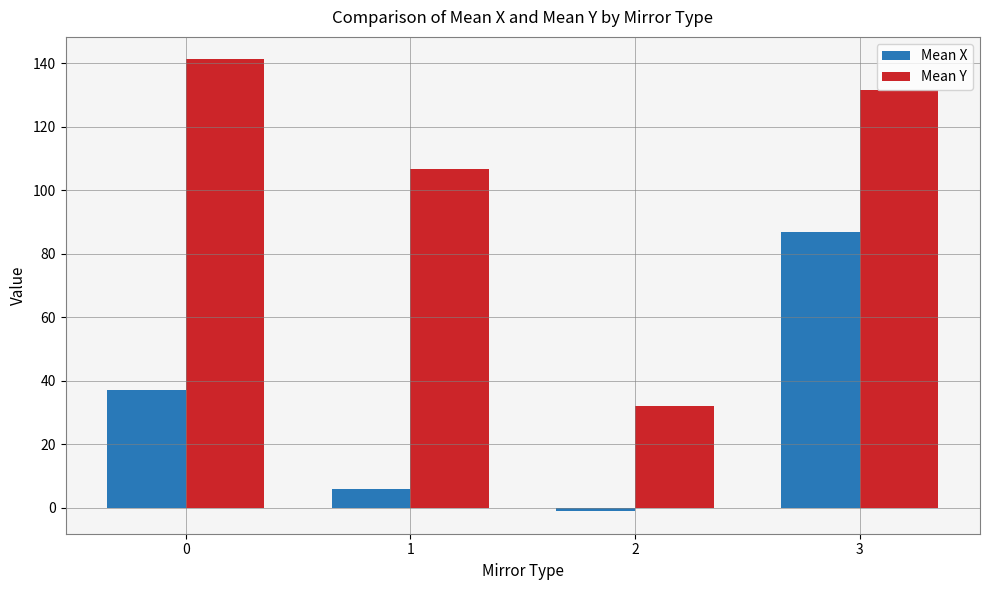

Reading left to right, what are all the values shown in this chart?

Mean X: 37.1	5.9	-1.1	86.8
Mean Y: 141.2	106.7	32.1	131.7